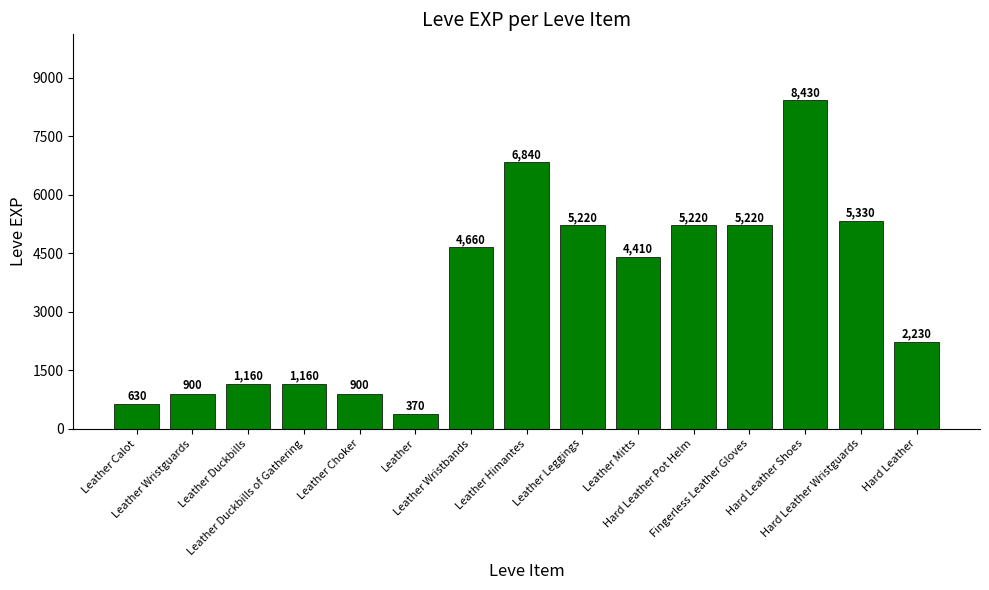

What is the difference between the maximum and minimum values?

8060